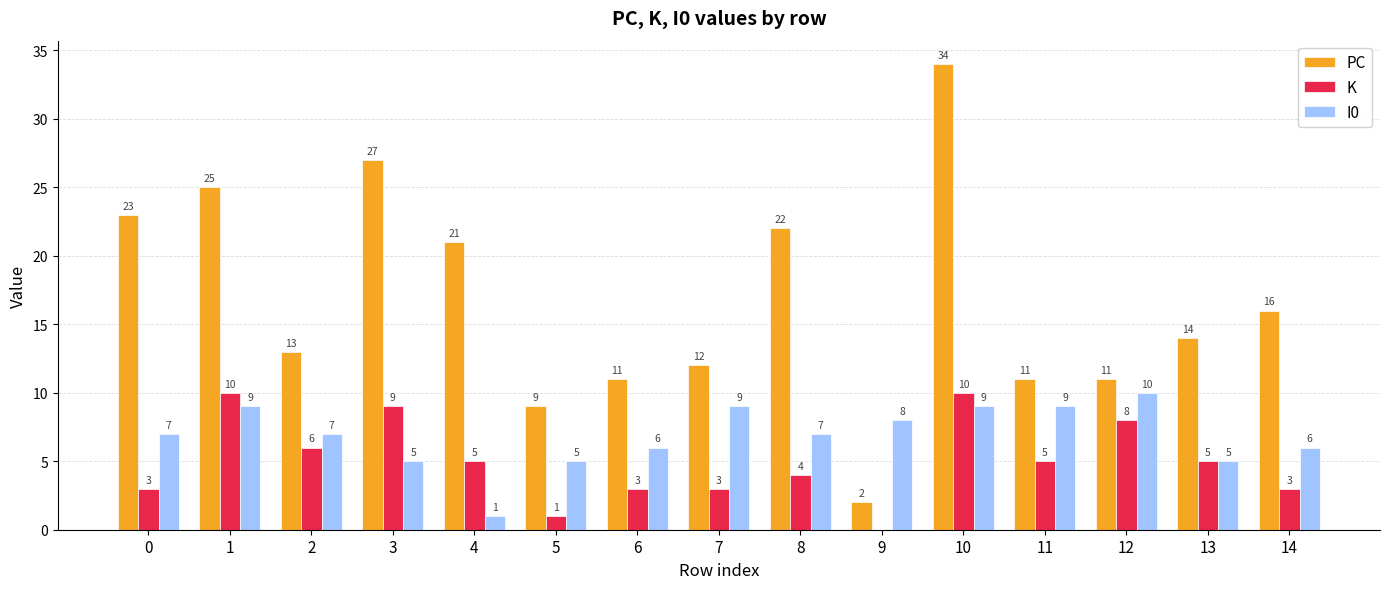

Is it true that PC equals 34 at 10?

True